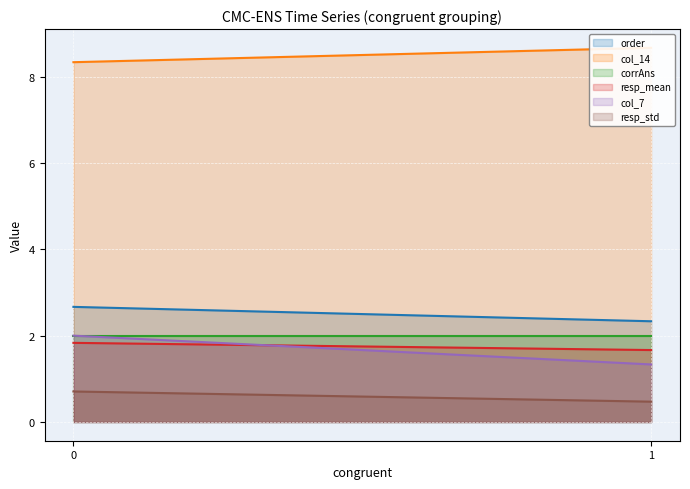

What are all the series names shown in the legend?

order line, col_14 line, corrAns line, resp_mean line, col_7 line, resp_std line